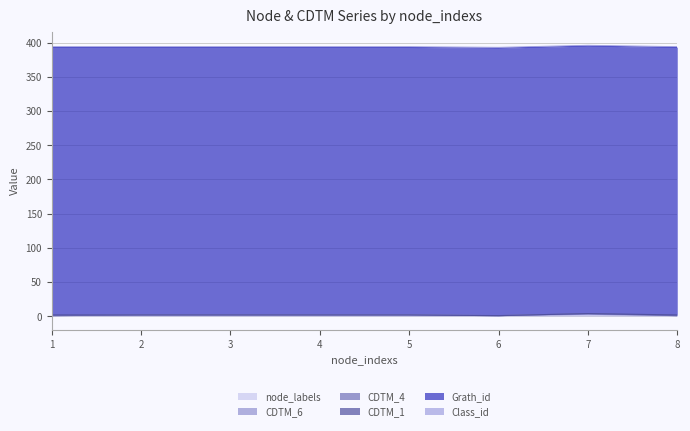

What is the spread (max minus min) of values at 5?

391